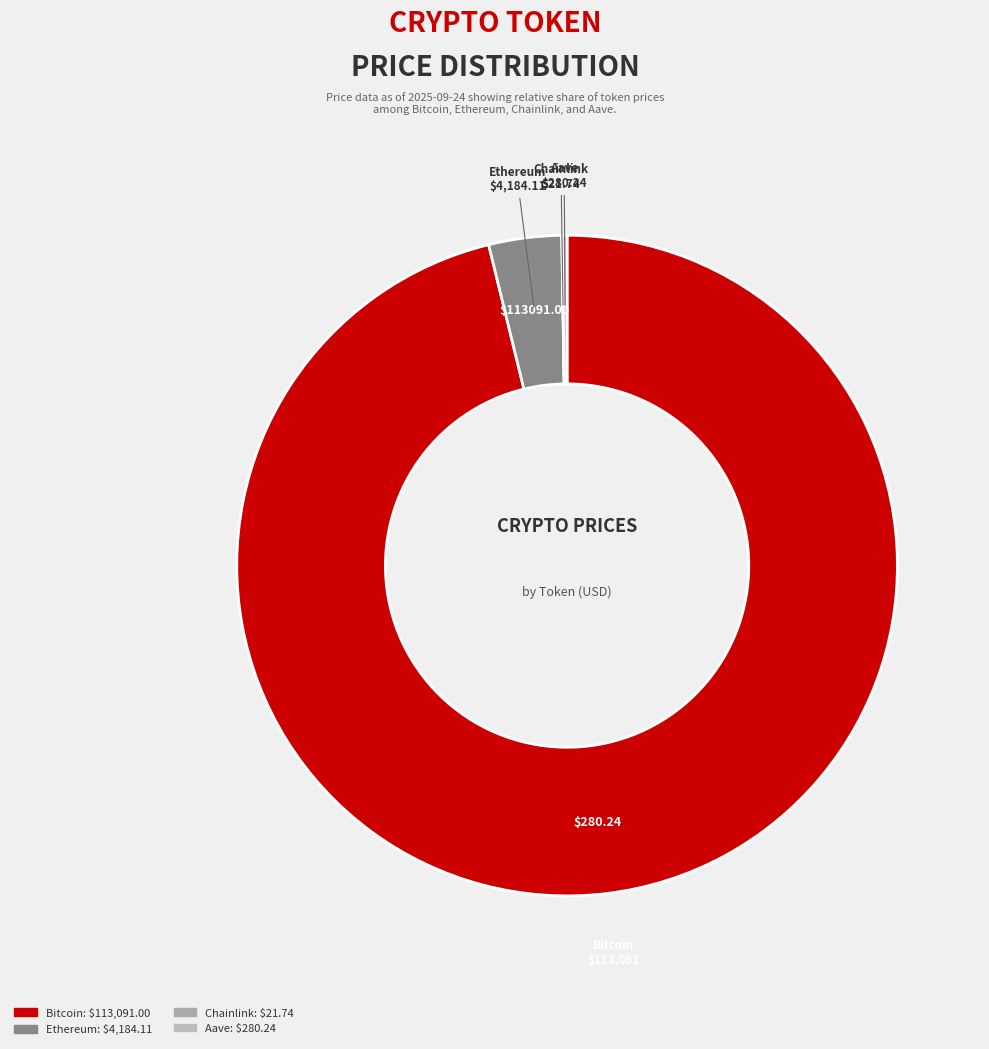

Which slice is the largest?

Bitcoin